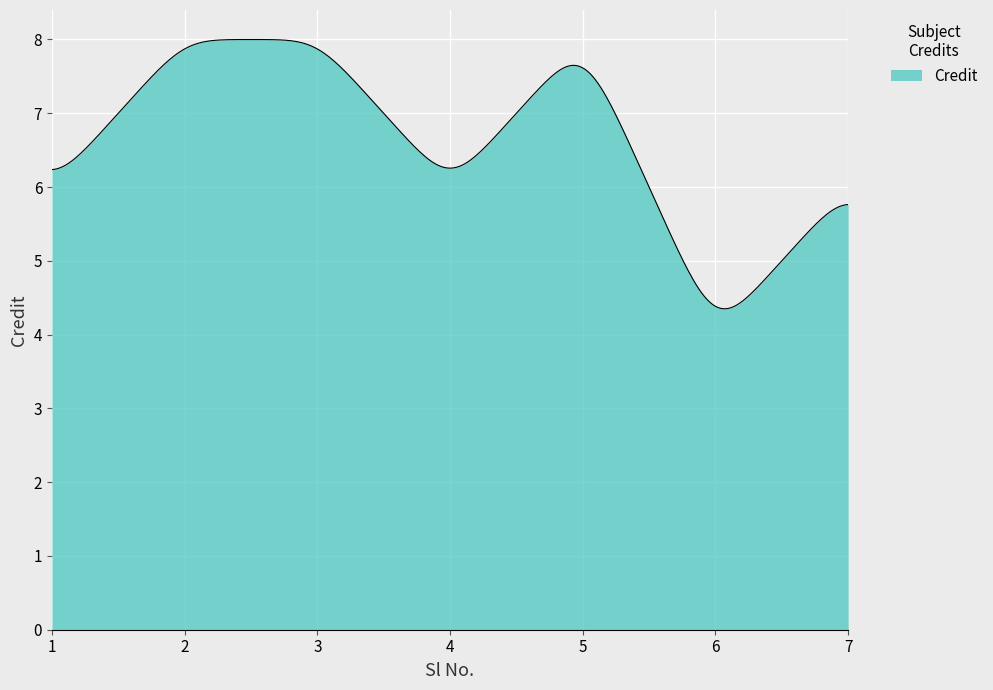

Count the number of data series in this chart.

1